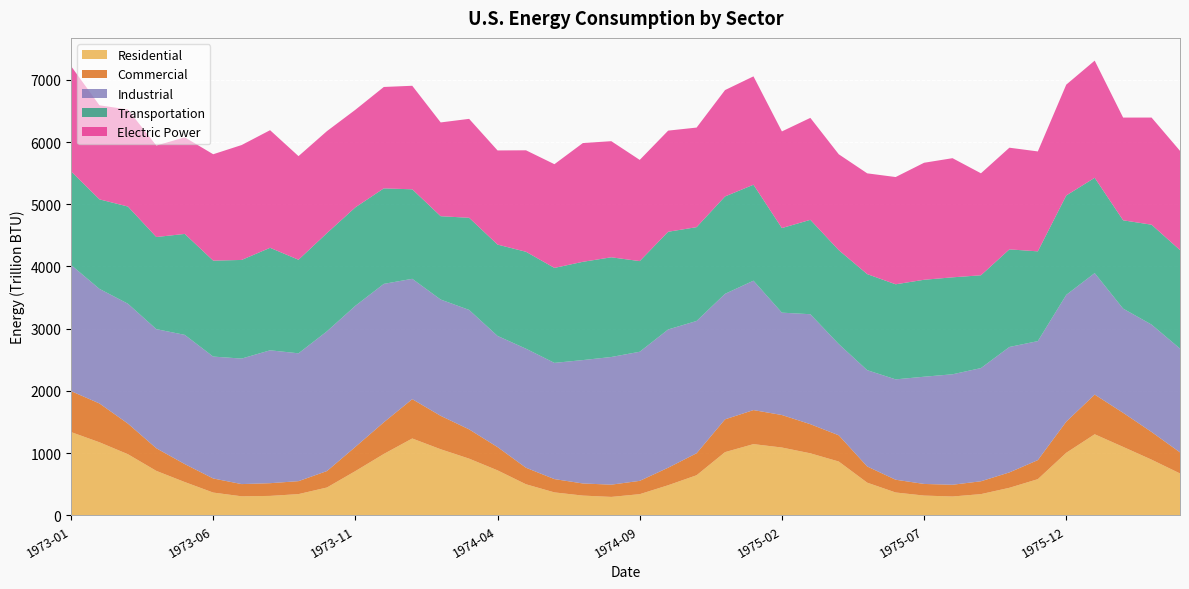

Reading left to right, transcribe all the data shown in this chart.

Residential: 1339.3	1174.9	983.4	715.4	535.9	366.9	306.9	313.3	342.2	448.4	712.0	987.5	1235.9	1062.9	912.1	723.9	500.2	369.7	318.4	297.2	341.2	484.8	645.4	1016.9	1145.4	1090.8	997.8	865.7	526.1	368.3	318.6	303.8	342.0	443.6	582.3	1006.0	1303.7	1100.9	895.9	674.1
Commercial: 658.0	623.8	492.1	363.4	288.6	226.5	196.2	204.2	208.2	264.4	389.1	508.5	631.9	536.9	470.3	373.8	265.3	213.9	194.7	196.8	213.9	281.8	353.4	526.6	546.8	522.3	468.0	421.2	260.0	205.0	186.9	188.7	206.5	247.4	306.1	500.6	637.6	547.4	444.8	338.6
Industrial: 2027.0	1841.3	1926.4	1914.0	2076.5	1958.8	2016.8	2135.4	2054.3	2245.5	2267.3	2224.3	1934.0	1868.9	1919.3	1786.2	1913.3	1867.3	1982.7	2051.4	2074.7	2221.3	2125.8	2017.0	2079.6	1644.9	1767.0	1466.5	1547.6	1612.6	1723.0	1775.1	1818.9	2015.6	1912.4	2037.1	1952.5	1674.4	1725.5	1668.0
Transportation: 1504.8	1438.3	1561.3	1480.4	1622.1	1541.4	1585.0	1646.9	1503.4	1577.7	1581.5	1534.4	1438.1	1338.9	1480.5	1467.6	1557.3	1525.9	1579.0	1601.9	1456.5	1569.7	1507.2	1564.6	1541.6	1358.9	1516.7	1508.5	1543.3	1527.7	1557.7	1557.8	1491.1	1568.1	1442.1	1597.0	1531.0	1418.9	1604.9	1582.5
Electric Power: 1691.1	1511.5	1559.2	1470.2	1551.6	1709.8	1846.3	1889.9	1664.8	1638.8	1567.9	1629.6	1663.7	1507.0	1589.5	1513.0	1630.6	1666.7	1908.0	1866.0	1626.3	1625.2	1600.0	1709.4	1741.4	1553.1	1638.2	1540.7	1619.4	1723.3	1880.2	1914.6	1638.8	1633.8	1605.7	1781.0	1882.8	1650.8	1721.7	1594.6